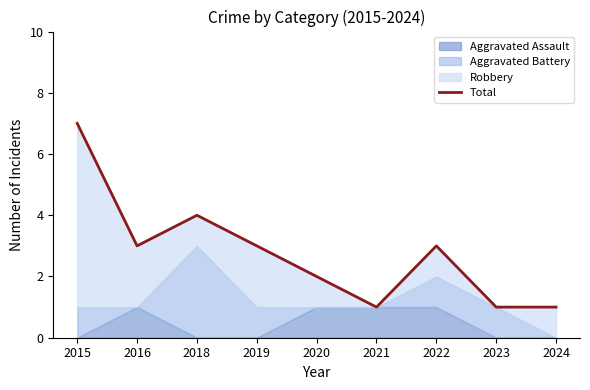

Rank the categories by value from lowest to highest.

2021, 2023, 2024, 2020, 2016, 2019, 2022, 2018, 2015